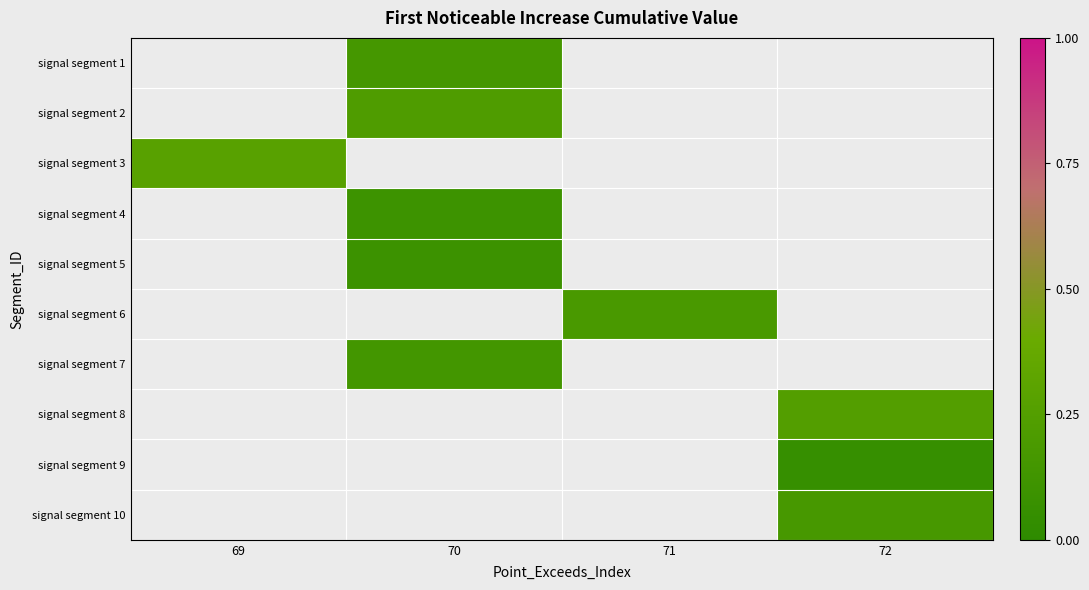

List the labels in order of signal segment 4 value, largest first.

69, 70, 71, 72